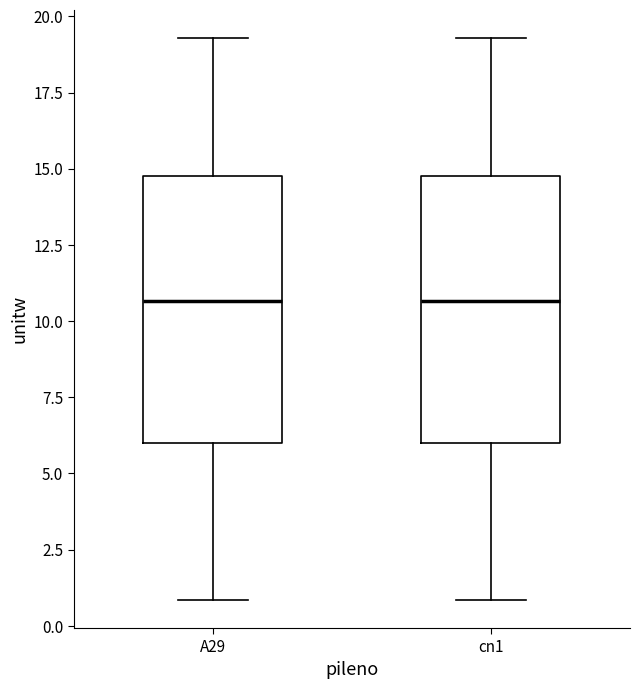

Reading left to right, read every box against the y-axis: the position of its median line, the range the box covers, and the ends of its whiskers. The values are not printed on the chart, so give them approximately, as read against the axis.

A29: median 10.5, box 6.0 to 15.0, whiskers 1.0 to 19.5
cn1: median 10.5, box 6.0 to 15.0, whiskers 1.0 to 19.5